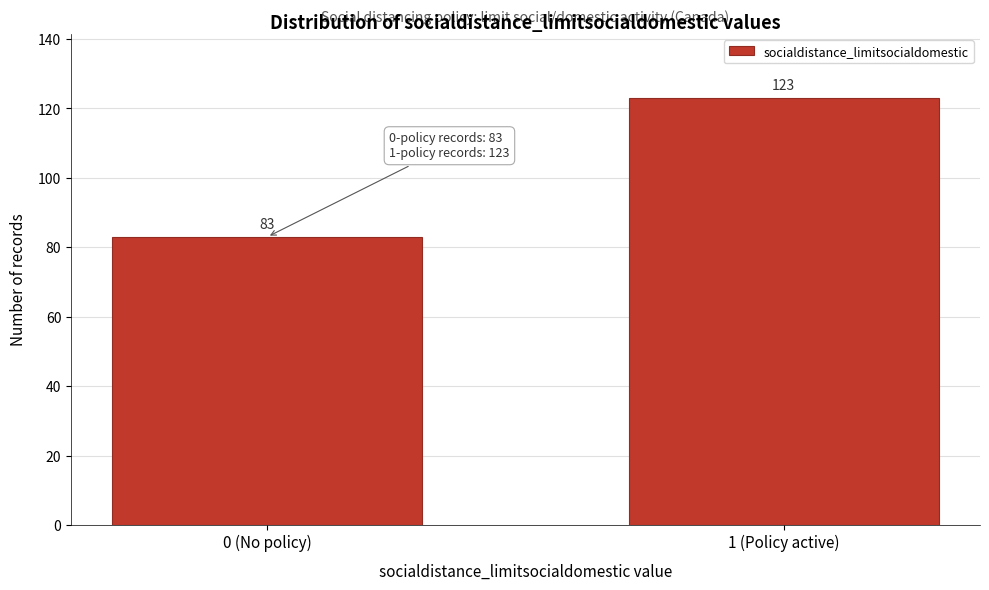

Reading left to right, extract all data points from this chart.

0 (No policy)=83	1 (Policy active)=123